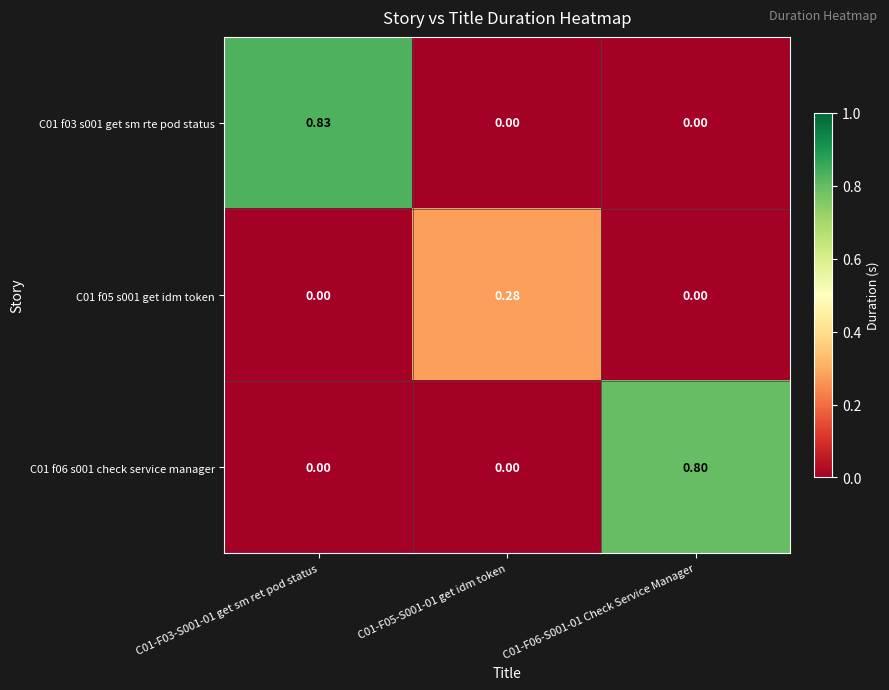

Is the value of C01 f05 s001 get idm token at C01-F05-S001-01 get idm token greater than the value of C01 f03 s001 get sm rte pod status at C01-F03-S001-01 get sm ret pod status?

No